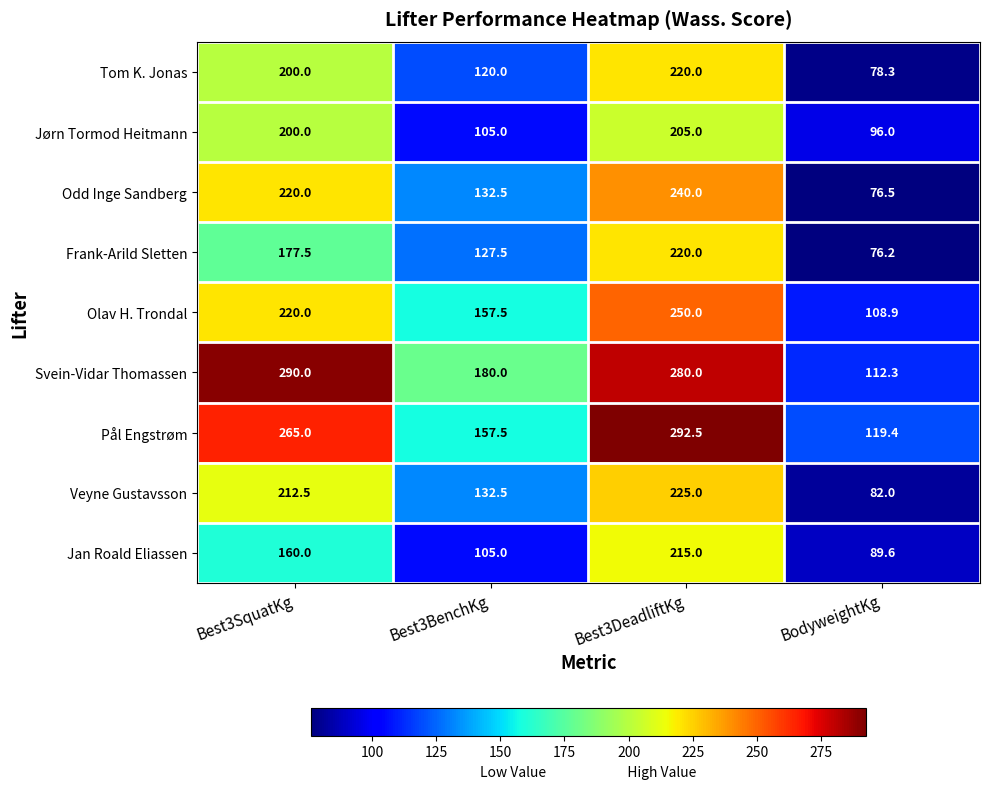

Which label corresponds to the largest value in the chart?

Best3DeadliftKg